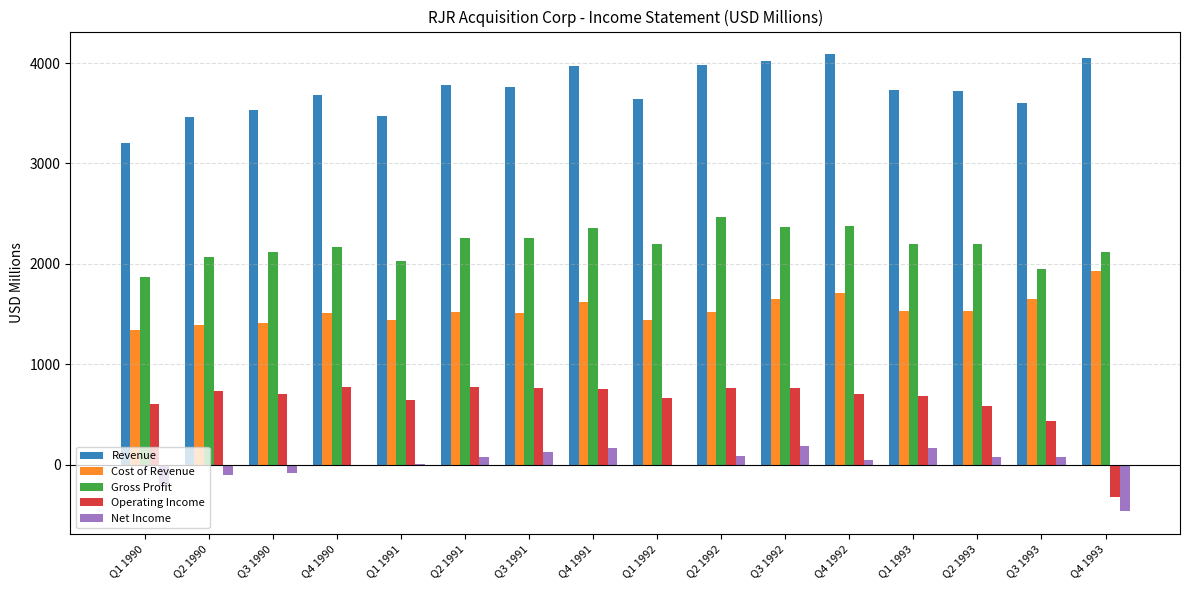

Which series has the largest total across all categories?

Revenue